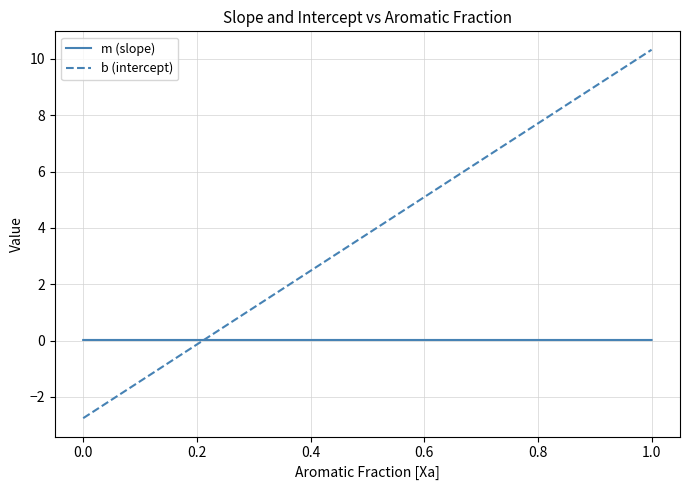

What is the maximum value shown in the chart?

10.3